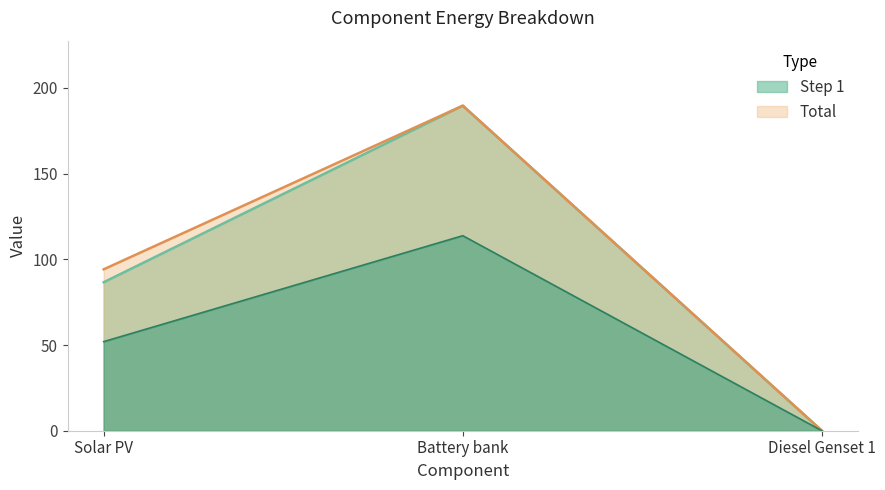

What position from the left is Battery bank?

2